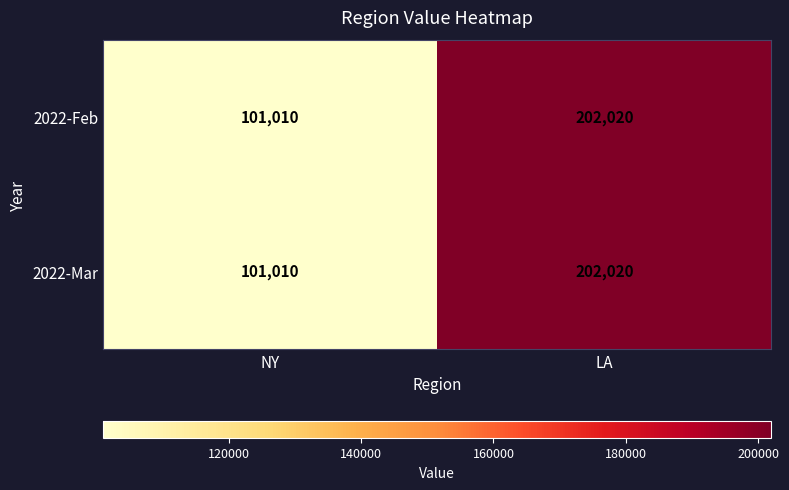

What is the sum of the 2022-Mar values at LA and NY?

303030